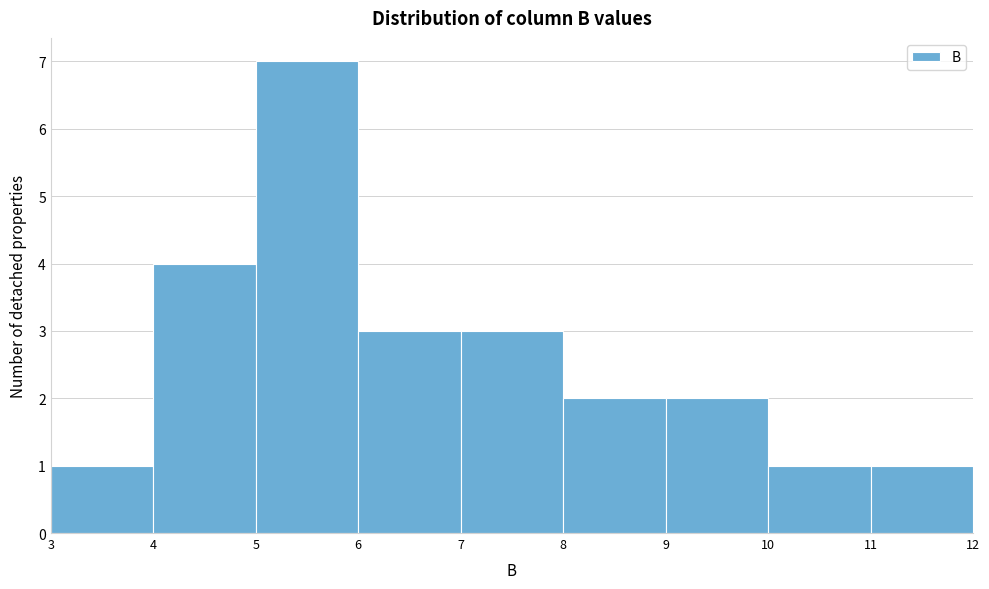

Which range on the x-axis has the tallest bar?

5 to 6